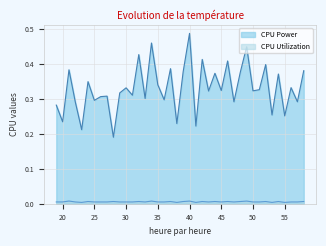

Which series has the largest total across all categories?

CPU Power